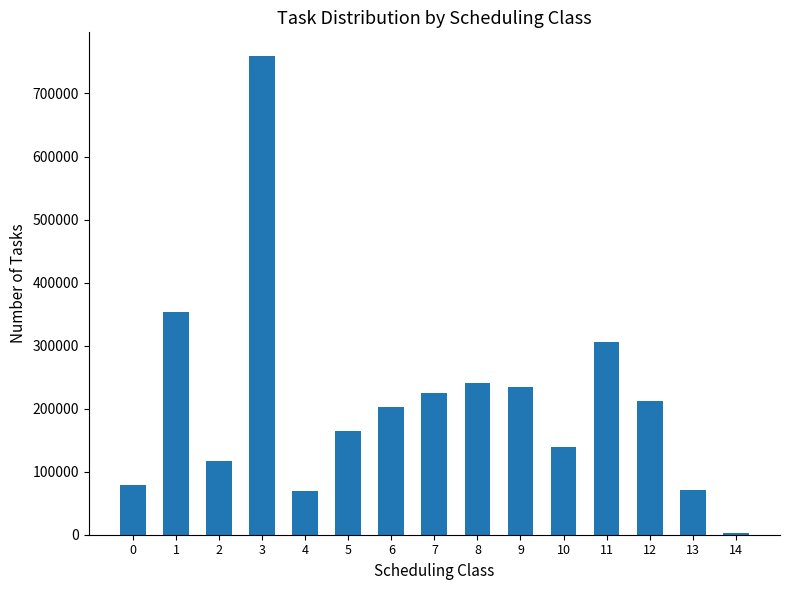

How many bars are there in total?

15